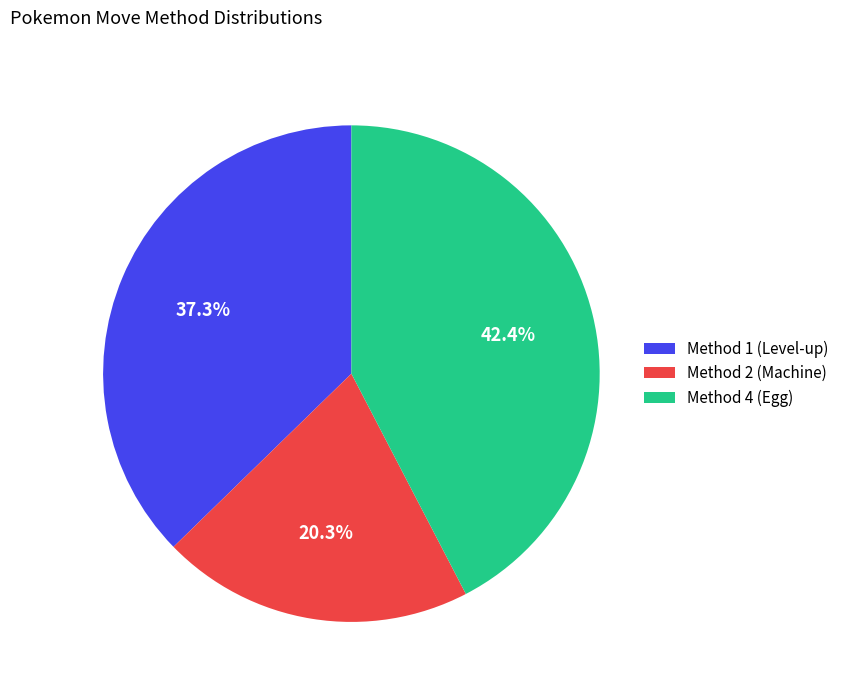

What is the ratio of the value at Method 4 (Egg) to the value at Method 2 (Machine)?

2.1